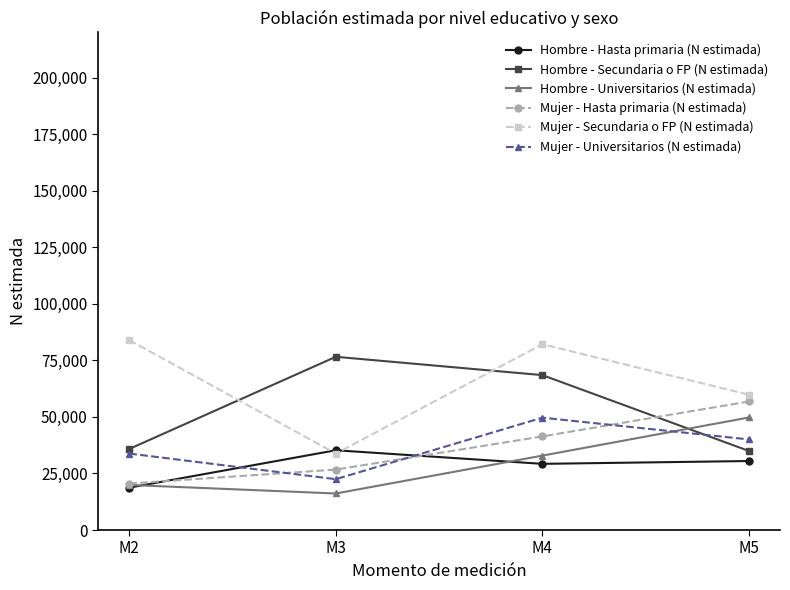

What is the maximum value shown in the chart?

83997